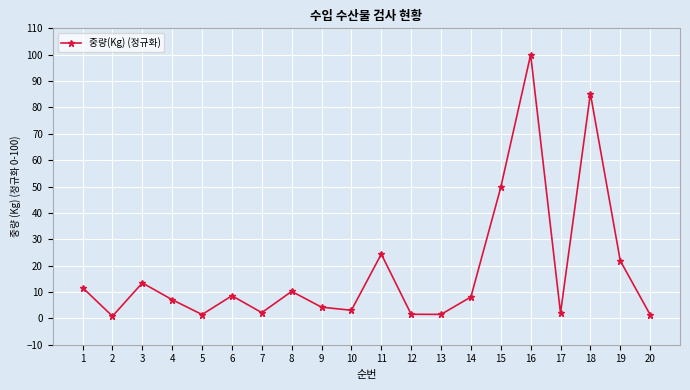

True or false: the data shows 6.1 at 19.

False